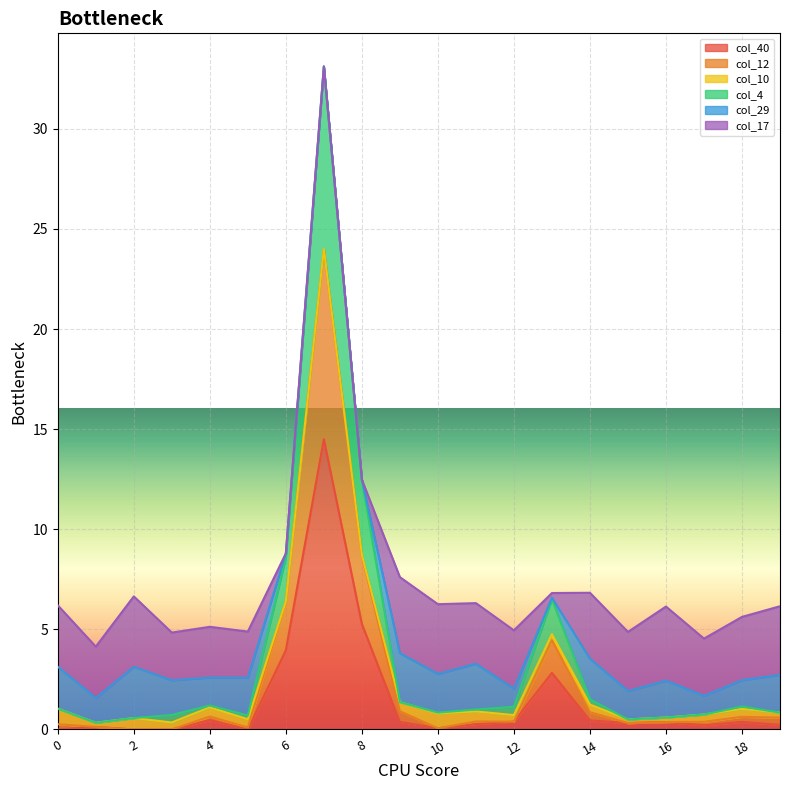

What value does the col_12 series have at 16?

0.6